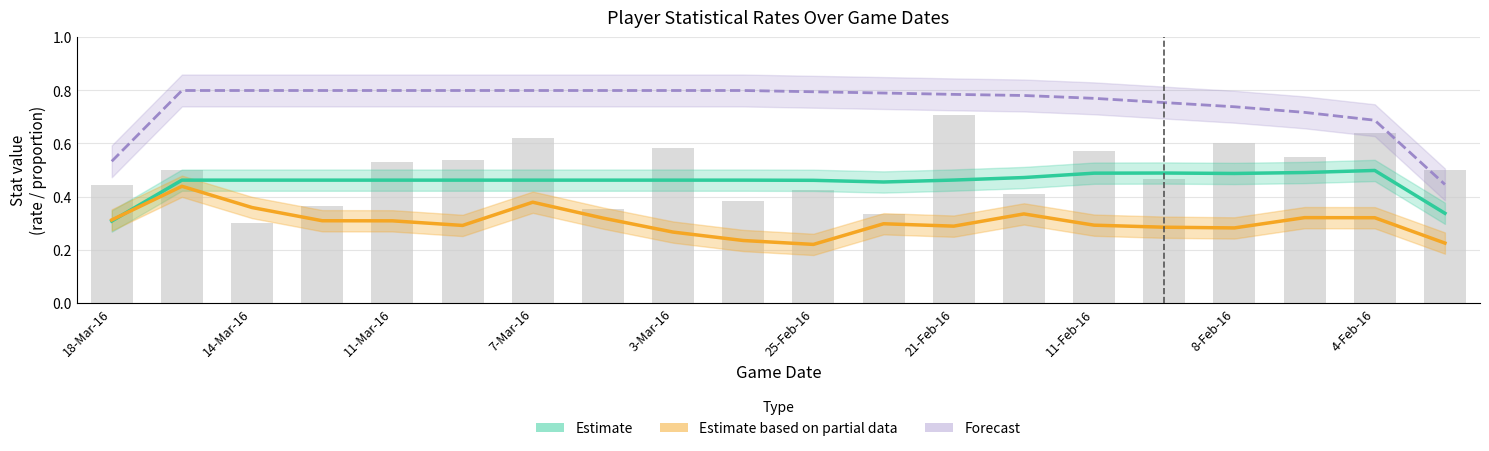

The ACTUAL_PLAYER_USG series shows 0.3 at 3-Feb-16. True or false?

True